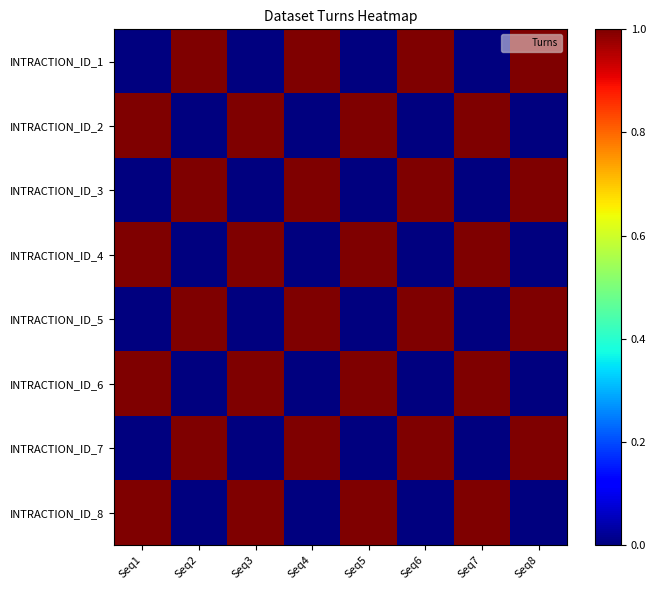

Reading left to right, list all the values displayed in this chart.

INTRACTION_ID_1: Seq1=0	Seq2=1	Seq3=0	Seq4=1	Seq5=0	Seq6=1	Seq7=0	Seq8=1
INTRACTION_ID_2: Seq1=1	Seq2=0	Seq3=1	Seq4=0	Seq5=1	Seq6=0	Seq7=1	Seq8=0
INTRACTION_ID_3: Seq1=0	Seq2=1	Seq3=0	Seq4=1	Seq5=0	Seq6=1	Seq7=0	Seq8=1
INTRACTION_ID_4: Seq1=1	Seq2=0	Seq3=1	Seq4=0	Seq5=1	Seq6=0	Seq7=1	Seq8=0
INTRACTION_ID_5: Seq1=0	Seq2=1	Seq3=0	Seq4=1	Seq5=0	Seq6=1	Seq7=0	Seq8=1
INTRACTION_ID_6: Seq1=1	Seq2=0	Seq3=1	Seq4=0	Seq5=1	Seq6=0	Seq7=1	Seq8=0
INTRACTION_ID_7: Seq1=0	Seq2=1	Seq3=0	Seq4=1	Seq5=0	Seq6=1	Seq7=0	Seq8=1
INTRACTION_ID_8: Seq1=1	Seq2=0	Seq3=1	Seq4=0	Seq5=1	Seq6=0	Seq7=1	Seq8=0